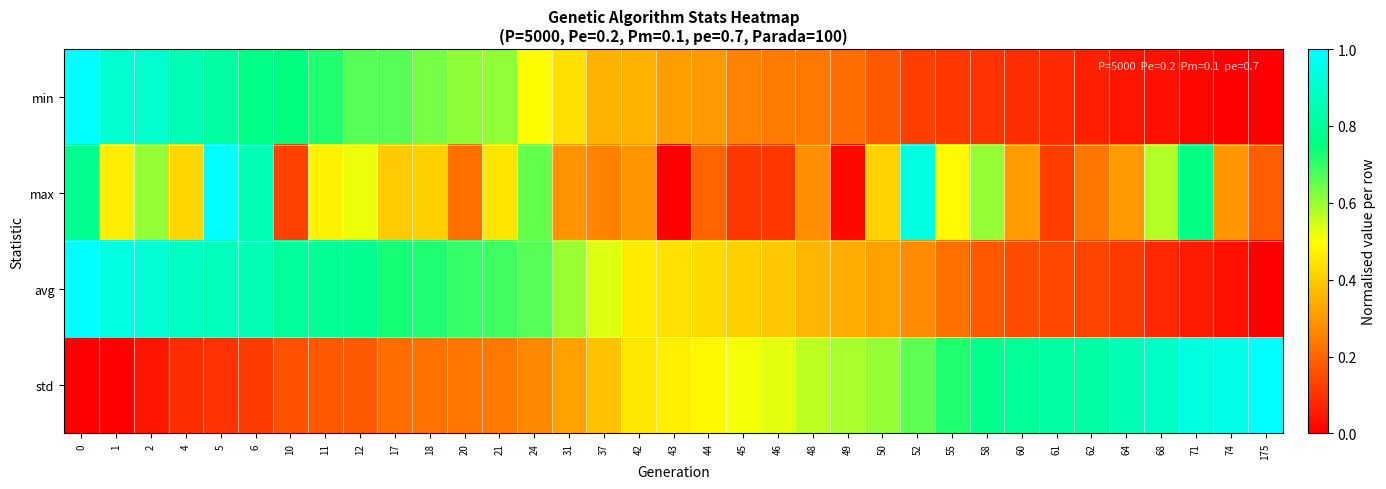

What is the spread (max minus min) of values at 71?

0.9